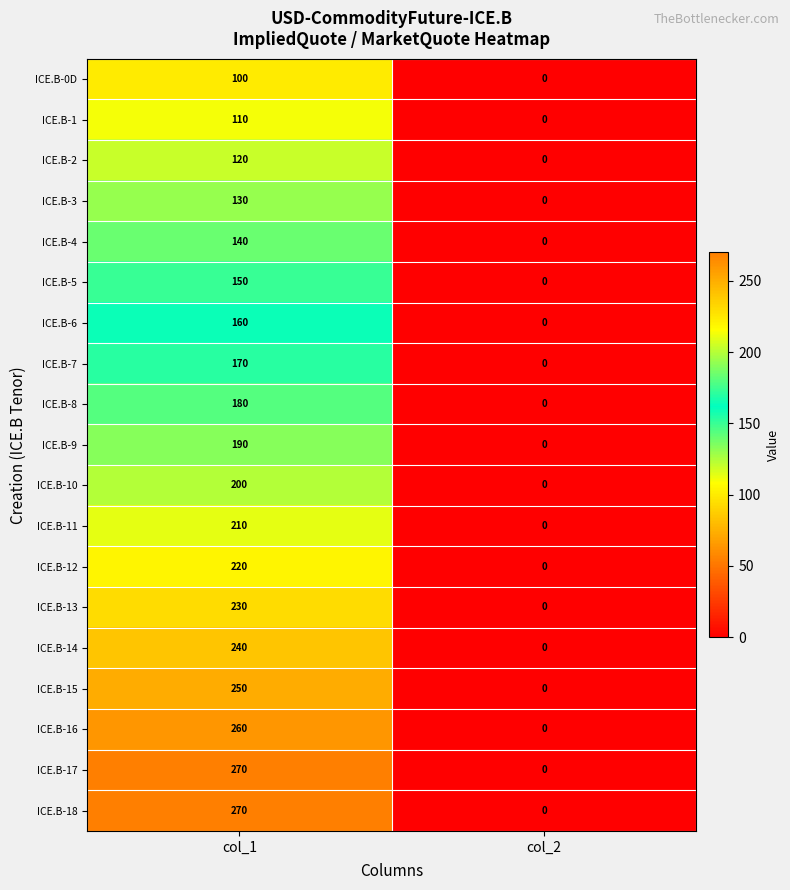

What is the difference between the highest and lowest values at col_1?

170